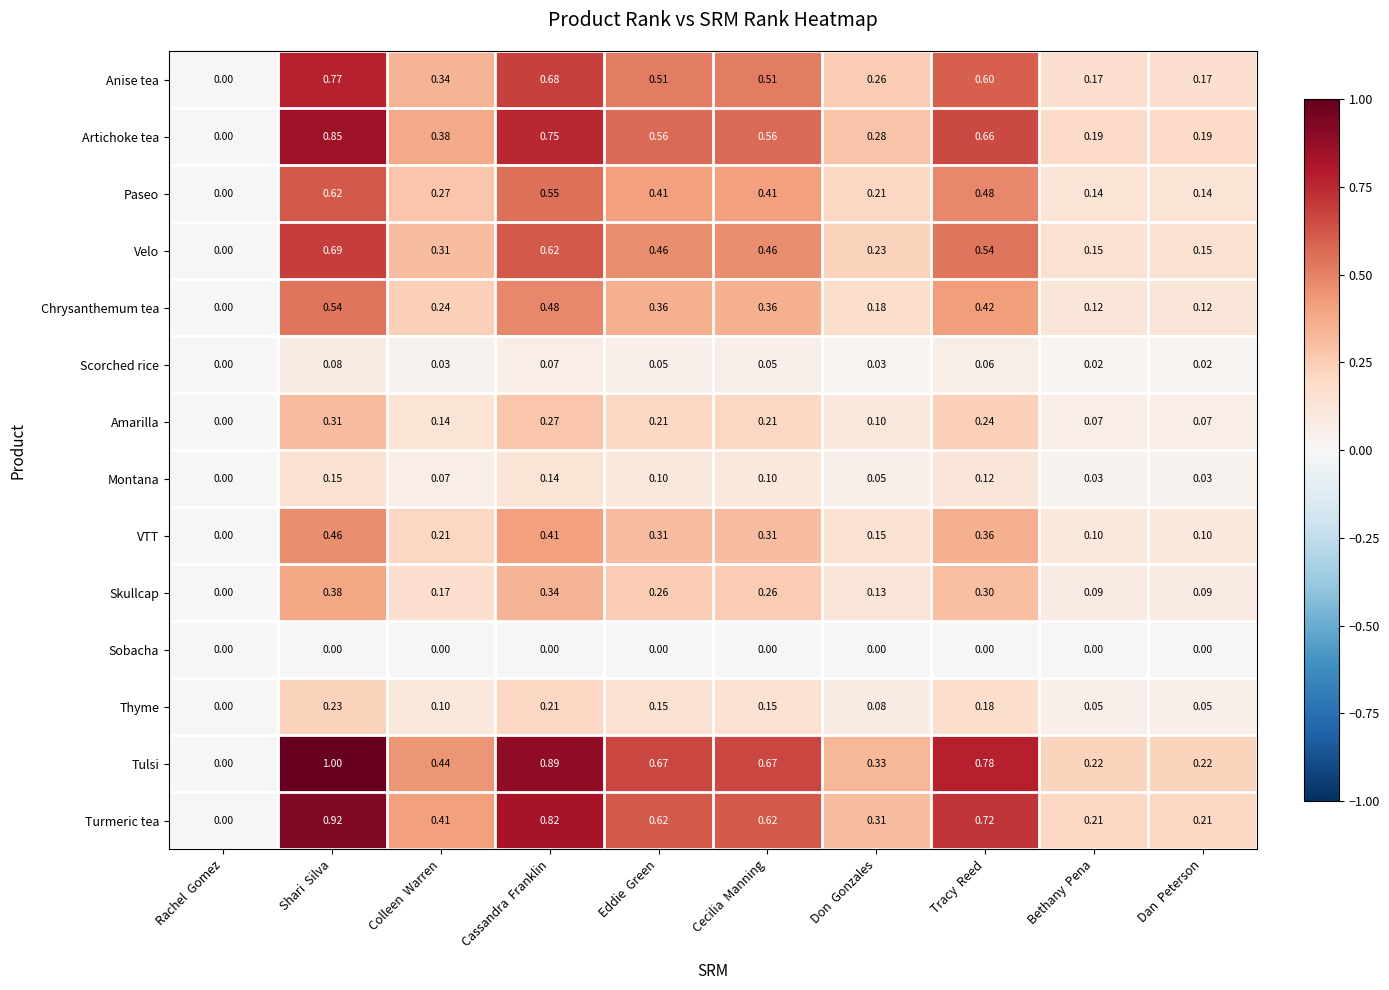

At which label does VTT reach its minimum?

Rachel  Gomez